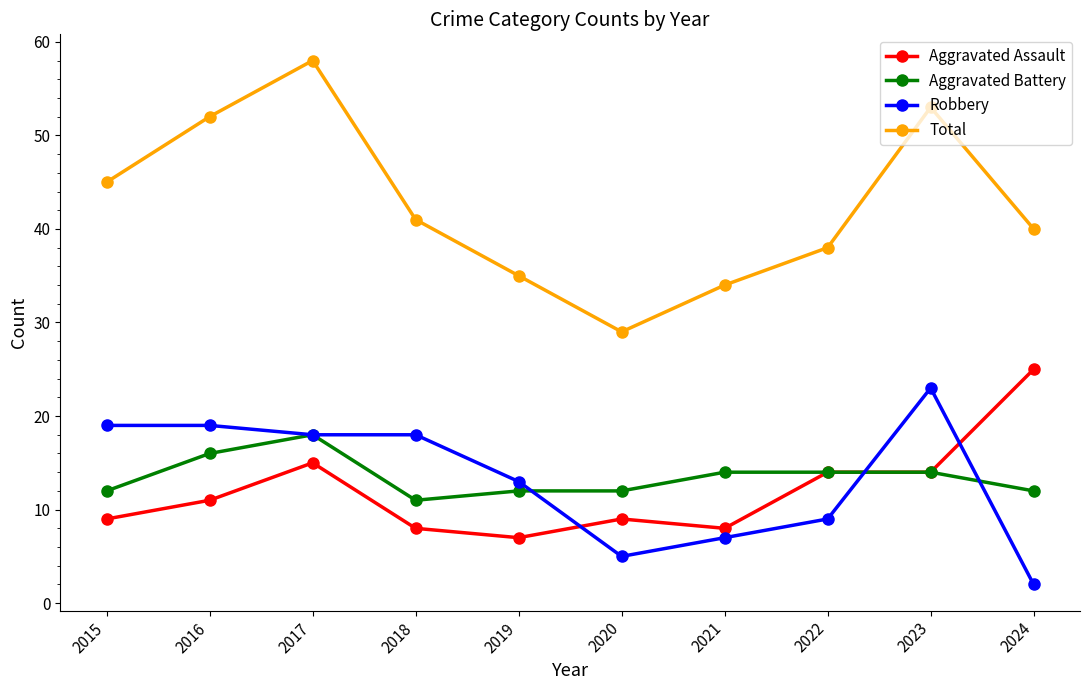

What is the difference between the Aggravated Battery values at 2015 and 2016?

4